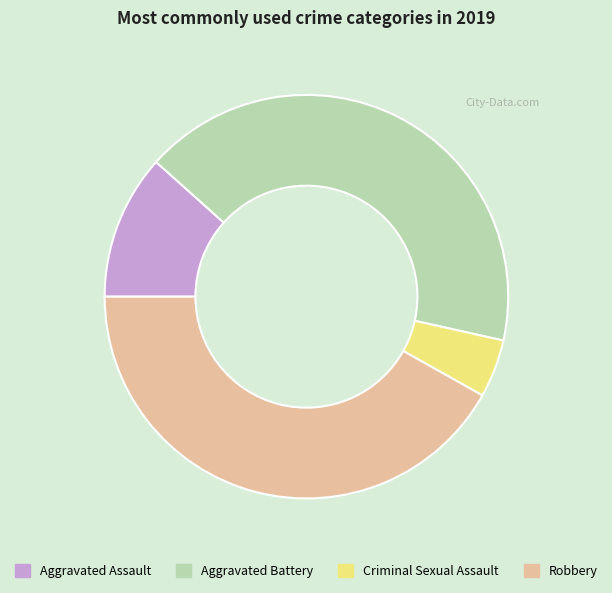

What is the ratio of the value at Robbery to the value at Criminal Sexual Assault?

9.0